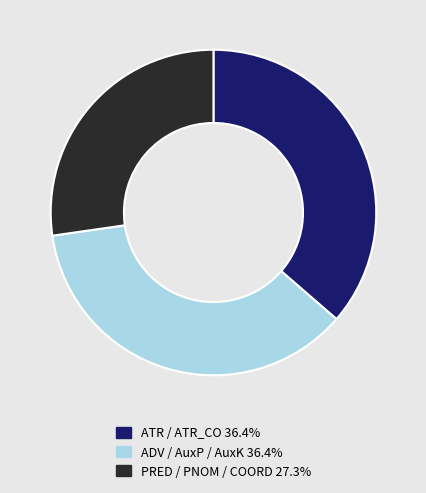

Does any single category account for the majority?

No